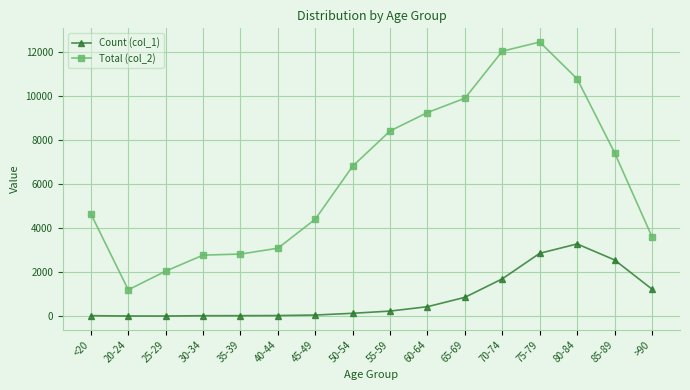

What is the label of the 2nd point from the right?

85-89